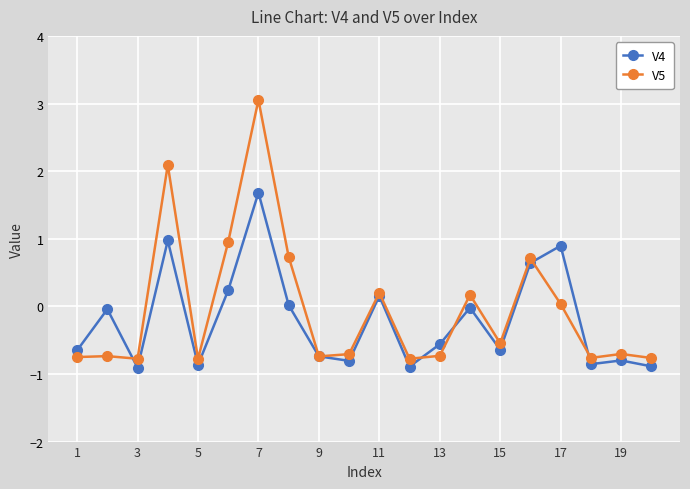

Does the chart display data point markers on the line(s)?

Yes